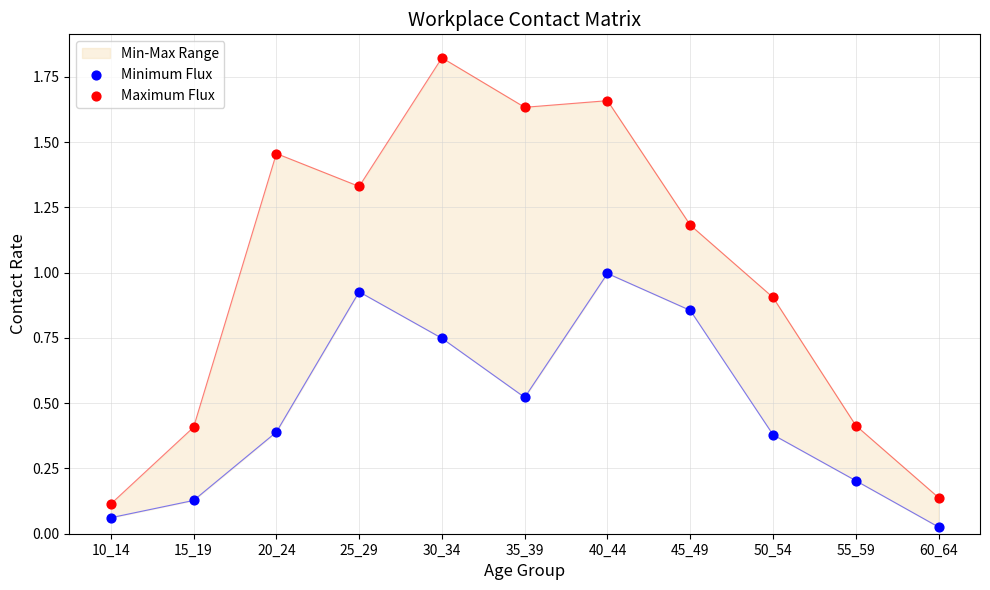

At which category is the sum across all series the highest?

40_44